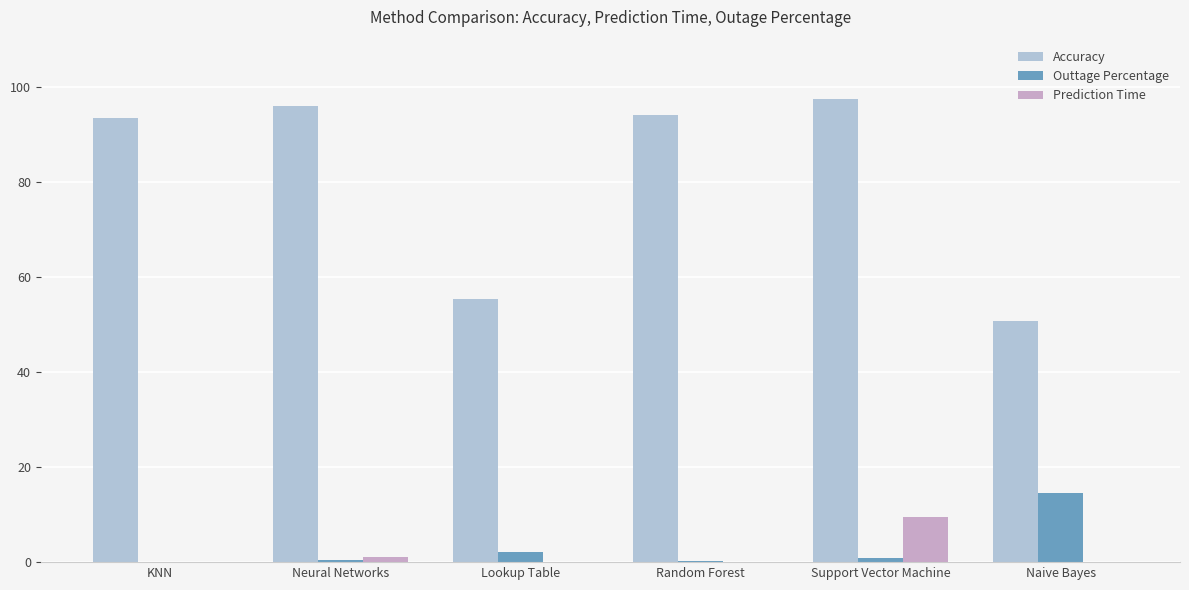

Which series has the largest range (max minus min)?

Accuracy